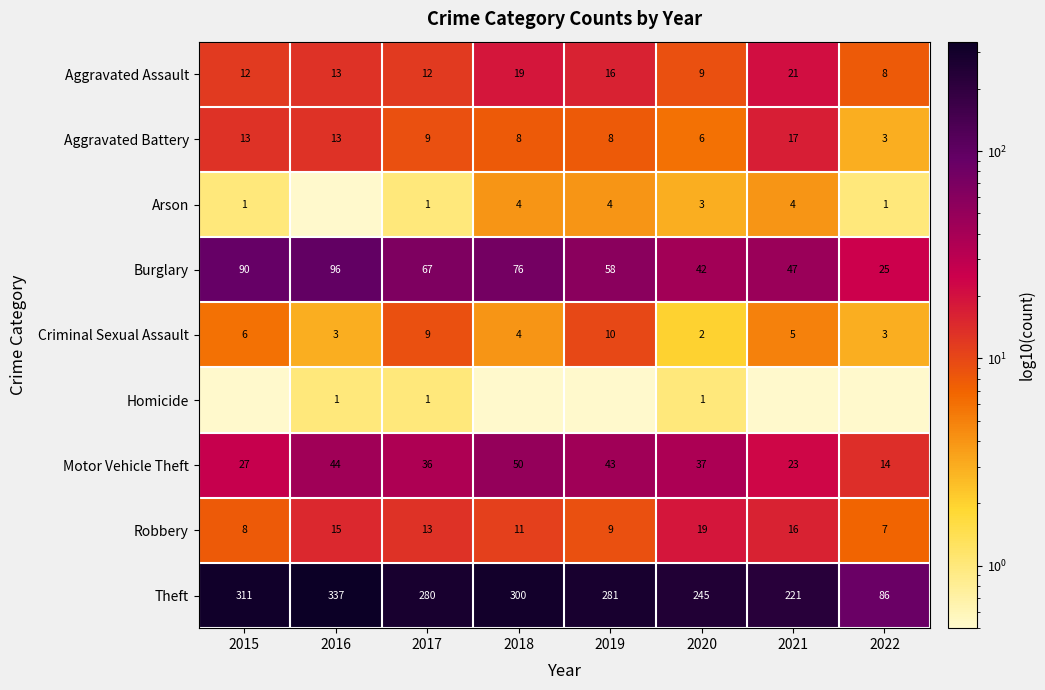

What is the lowest value of the Criminal Sexual Assault series?

2.0